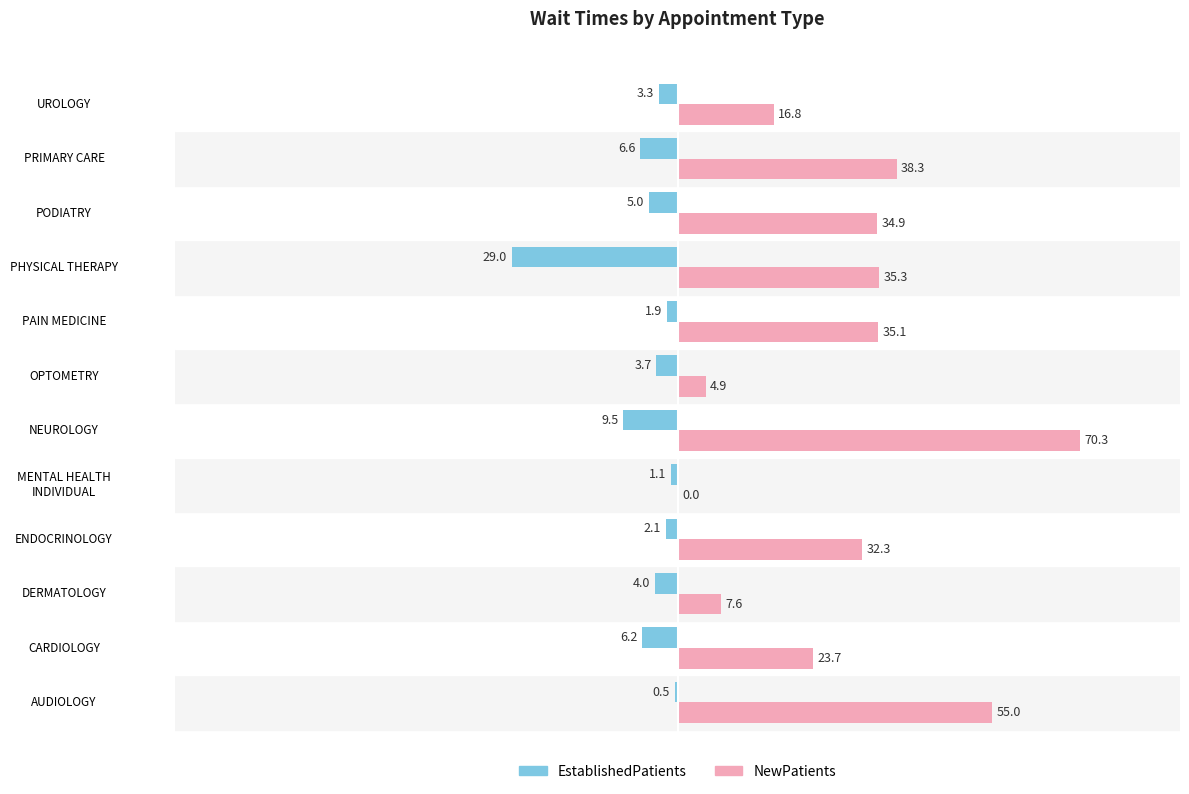

At which label is EstablishedPatients closest to -14?

NEUROLOGY